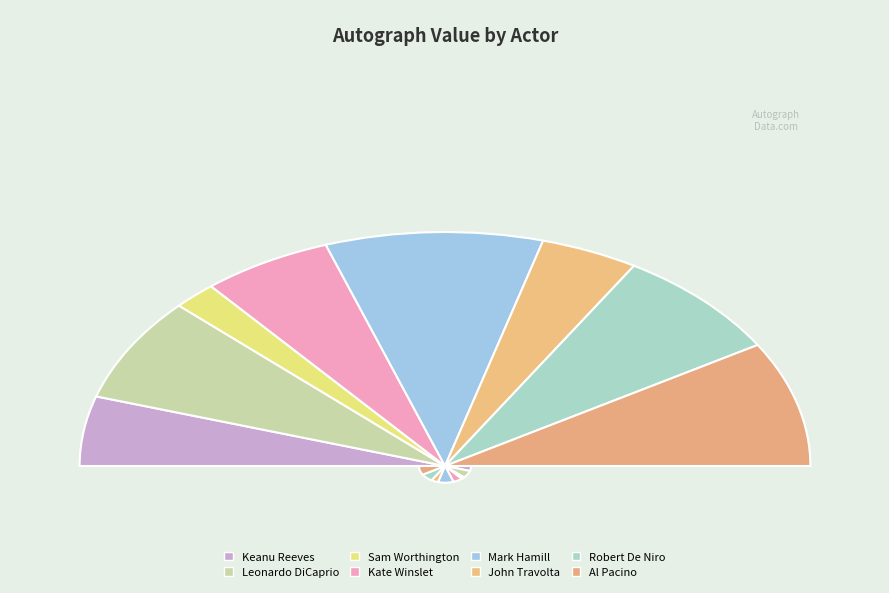

The Al Pacino slice represents 8% of the pie. True or false?

False